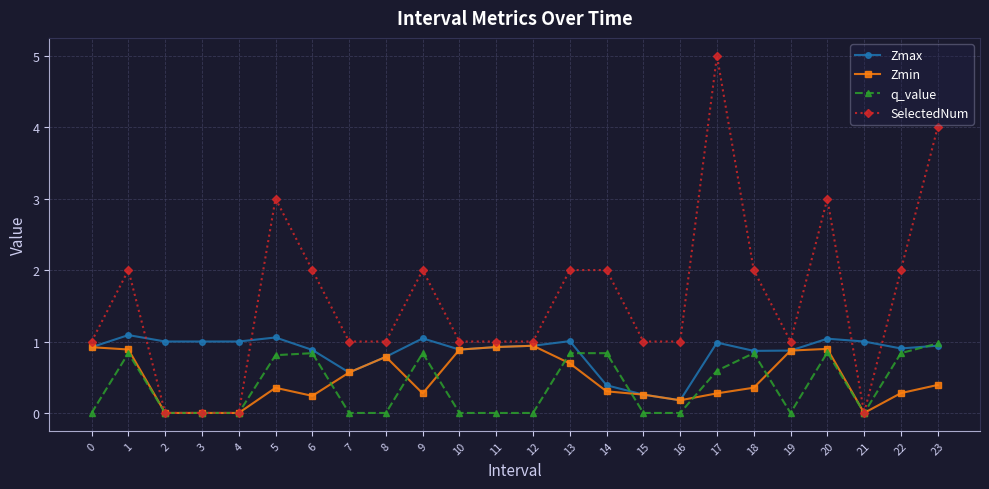

What is the sum of the Zmax values at 20 and 6?

1.9